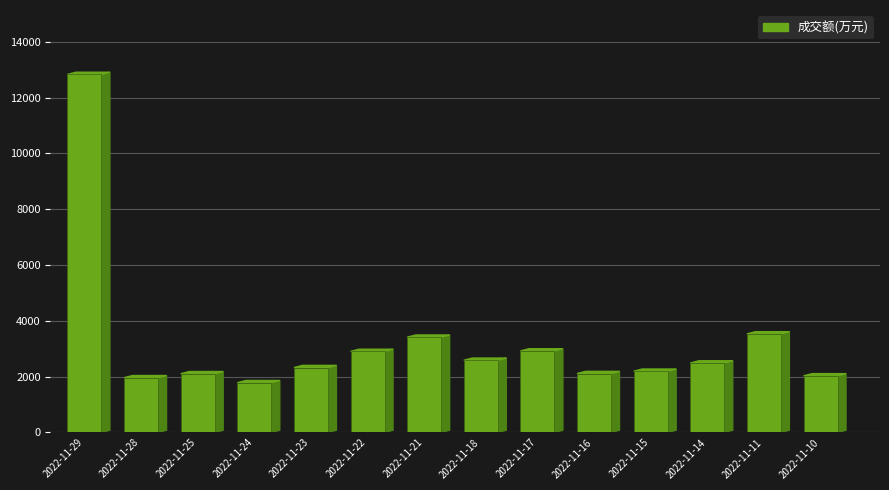

Are the bars grouped side by side (vs. stacked)?

No